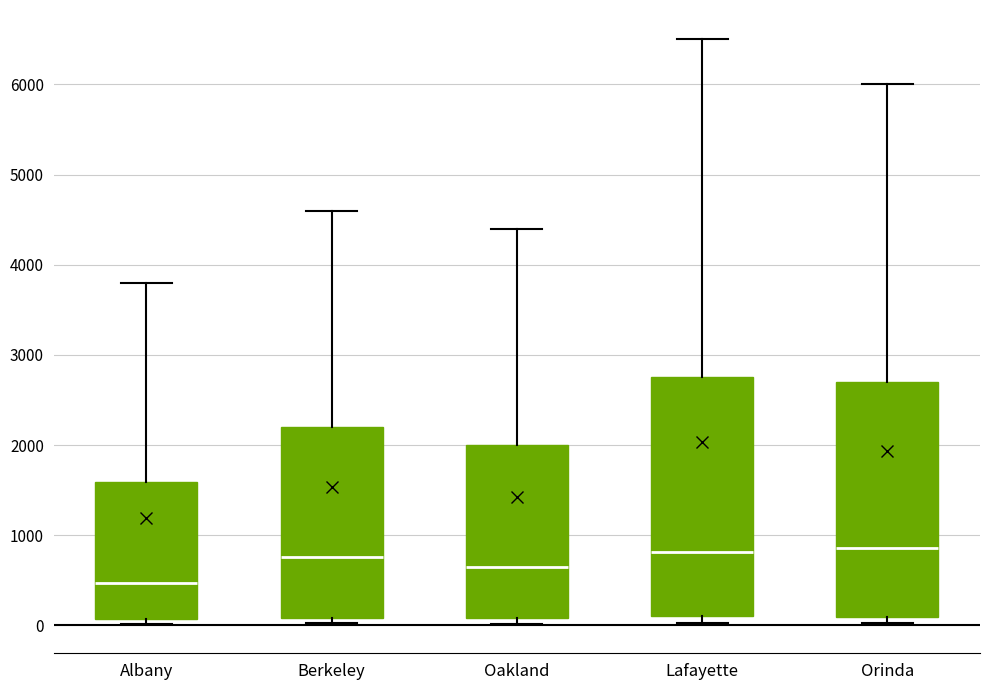

Reading left to right, read every box against the y-axis: the position of its median line, the range the box covers, and the ends of its whiskers. The values are not printed on the chart, so give them approximately, as read against the axis.

Albany: median 500, box 100 to 1600, whiskers 0 to 3800
Berkeley: median 800, box 100 to 2200, whiskers 0 to 4600
Oakland: median 700, box 100 to 2000, whiskers 0 to 4400
Lafayette: median 800, box 100 to 2800, whiskers 0 to 6500
Orinda: median 900, box 100 to 2700, whiskers 0 to 6000